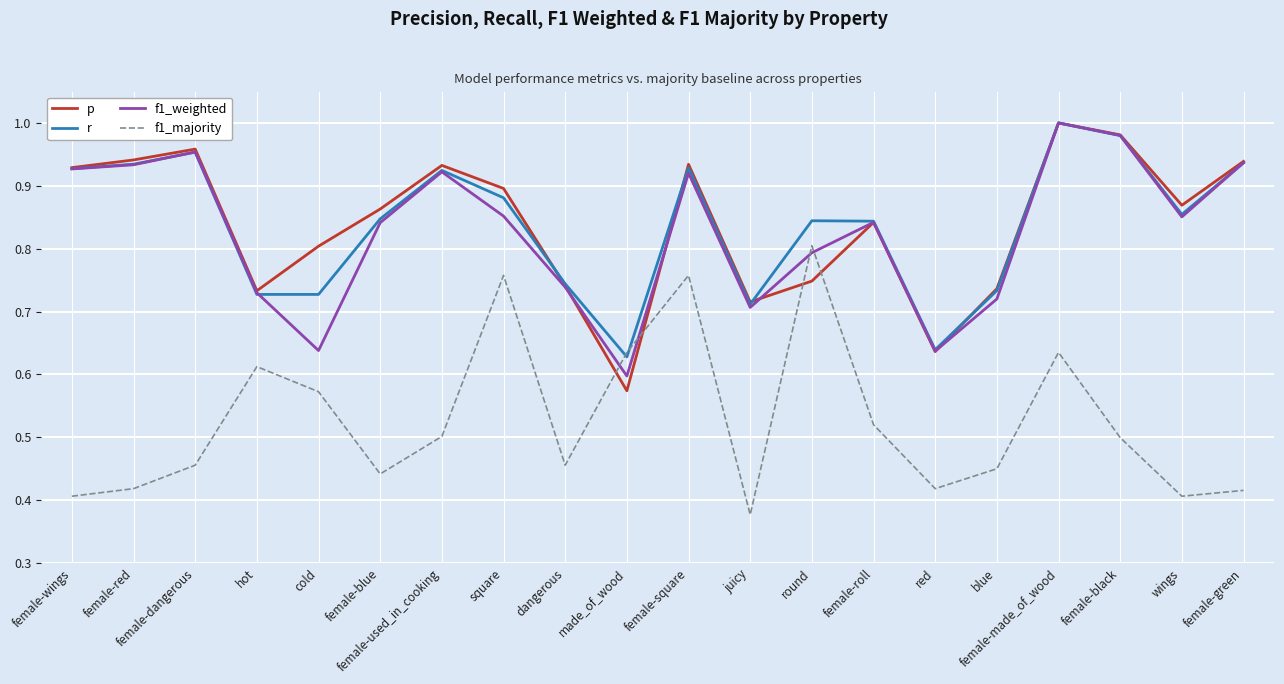

True or false: p has a value of 0.6 at made_of_wood.

True